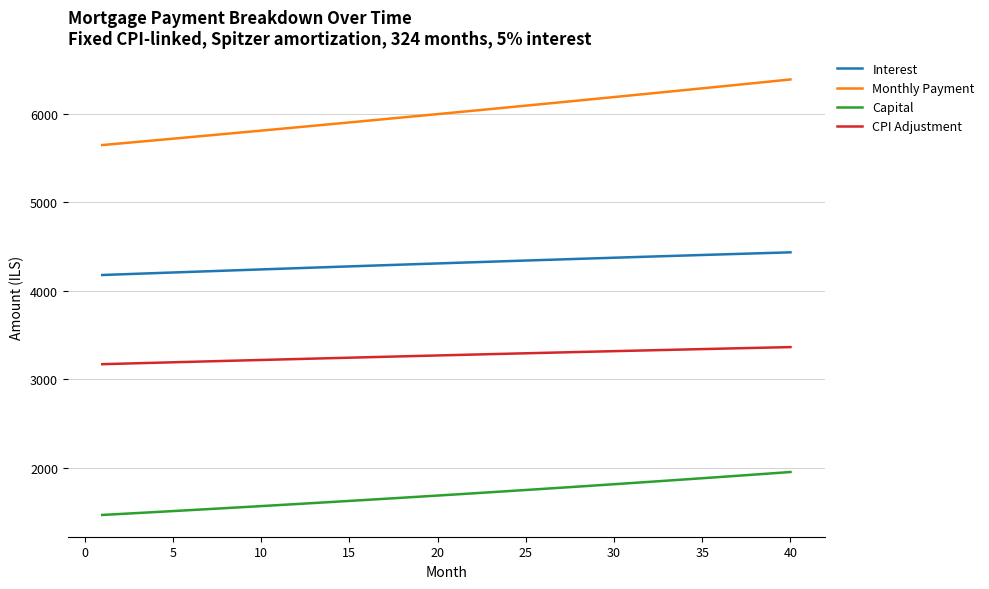

What is the highest value of the CPI Adjustment series?

3365.1